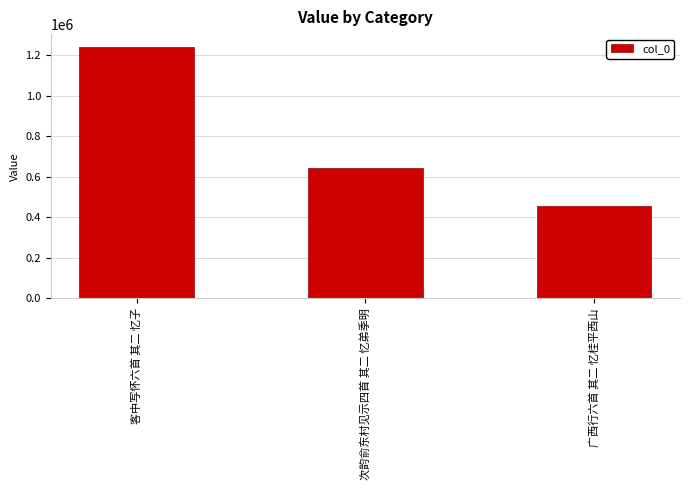

What is the difference between the values at 广西行六首 其二 忆桂平西山 and 次韵俞东村见示四首 其二 忆弟季明?

186362